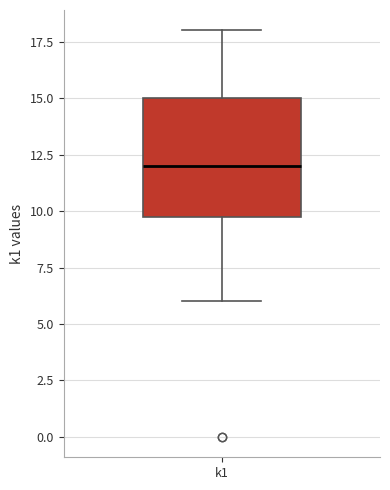

Read this box plot against the y-axis: the position of the median line, the range covered by the box, and the ends of both whiskers. The values are not printed on the chart, so give them approximately, as read against the axis.

median 12, box 10 to 15, whiskers 6 to 18